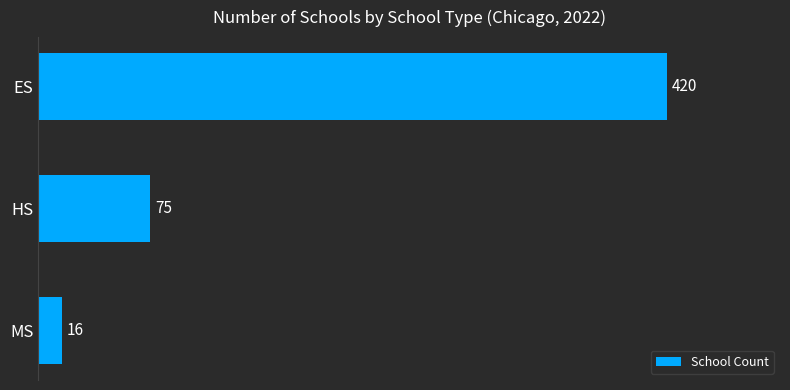

List the labels in order of value, largest first.

ES, HS, MS